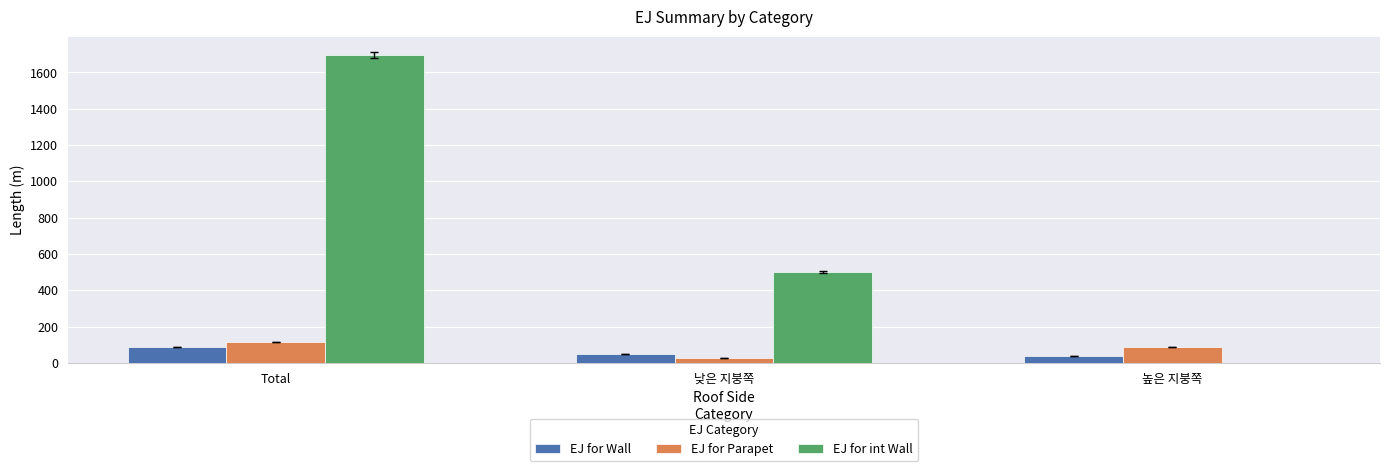

Where does the EJ for int Wall series first go above 500?

Total